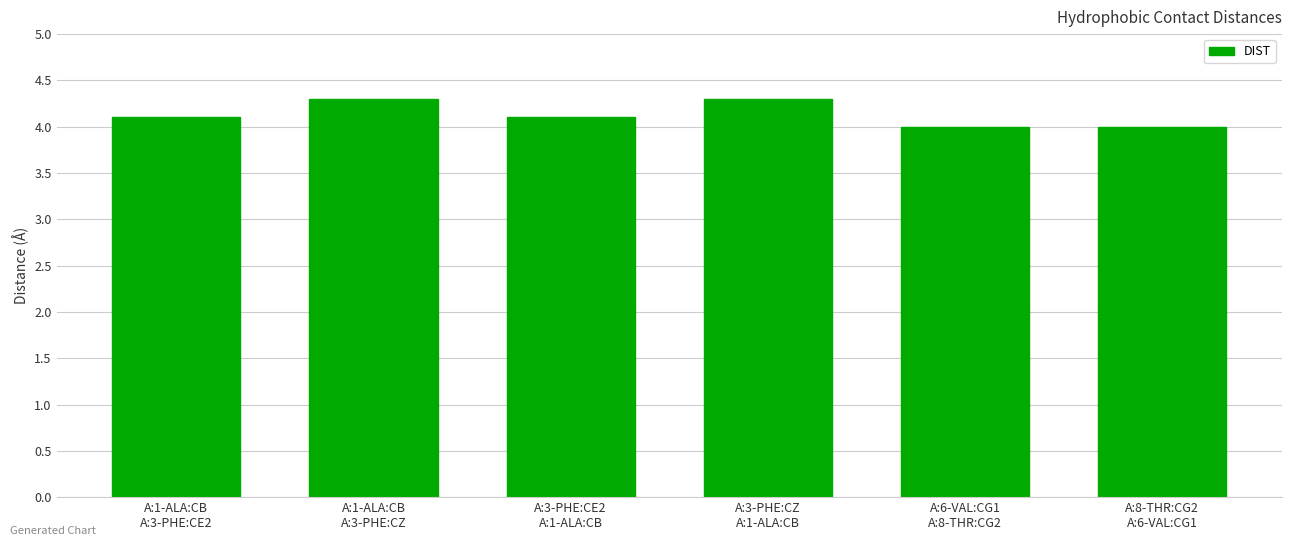

Reading left to right, transcribe all the data shown in this chart.

A:1-ALA:CB
A:3-PHE:CE2=4.1	A:1-ALA:CB
A:3-PHE:CZ=4.3	A:3-PHE:CE2
A:1-ALA:CB=4.1	A:3-PHE:CZ
A:1-ALA:CB=4.3	A:6-VAL:CG1
A:8-THR:CG2=4.0	A:8-THR:CG2
A:6-VAL:CG1=4.0